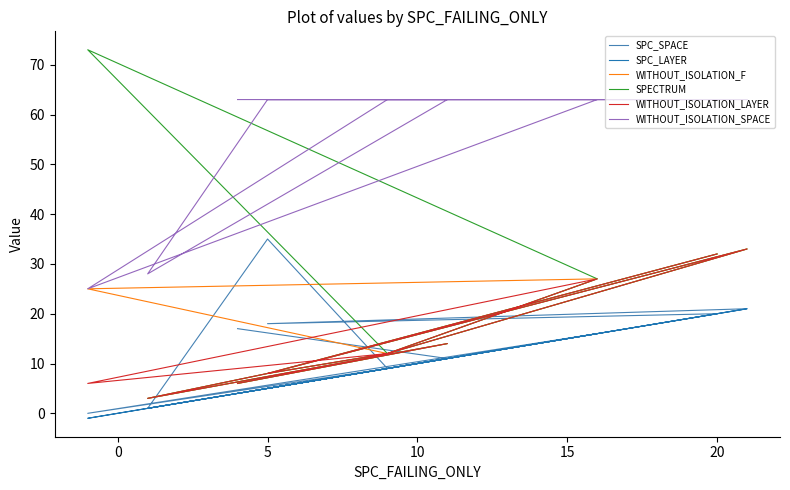

True or false: WITHOUT_ISOLATION_F and SPECTRUM cross at least once.

False